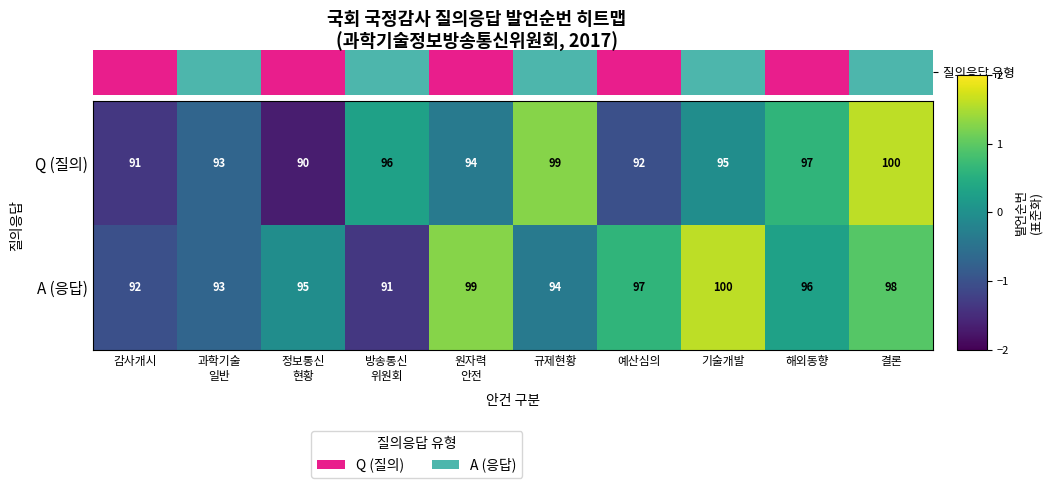

Reading left to right, list all the values displayed in this chart.

Q (질의): 91	93	90	96	94	99	92	95	97	100
A (응답): 92	93	95	91	99	94	97	100	96	98